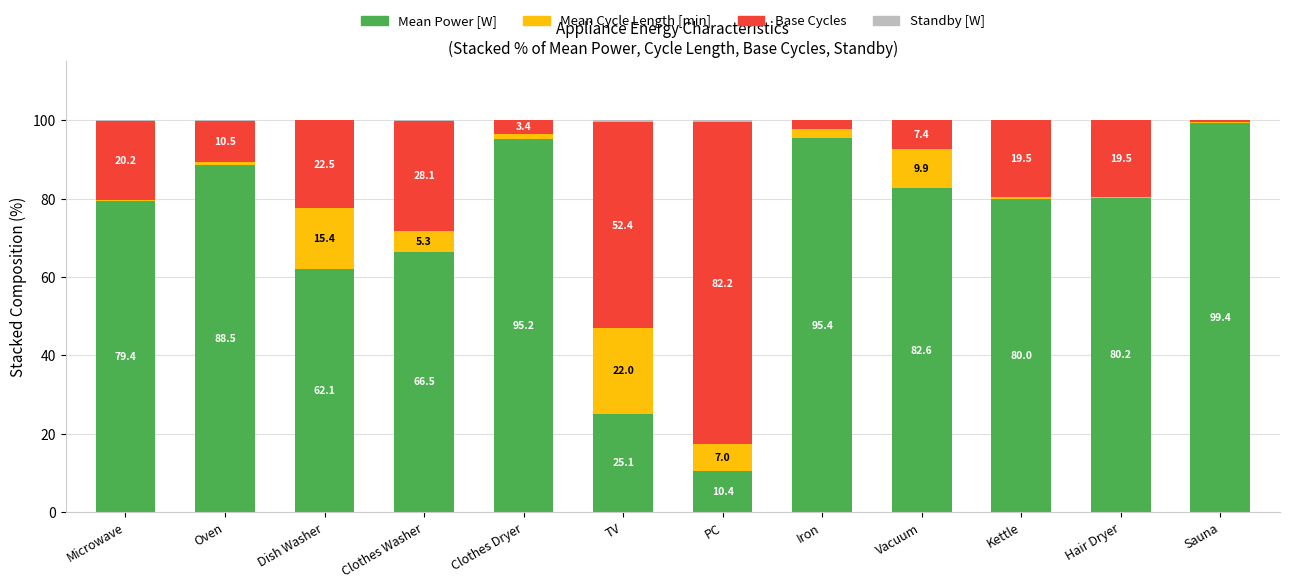

How many data points does each series have?

12